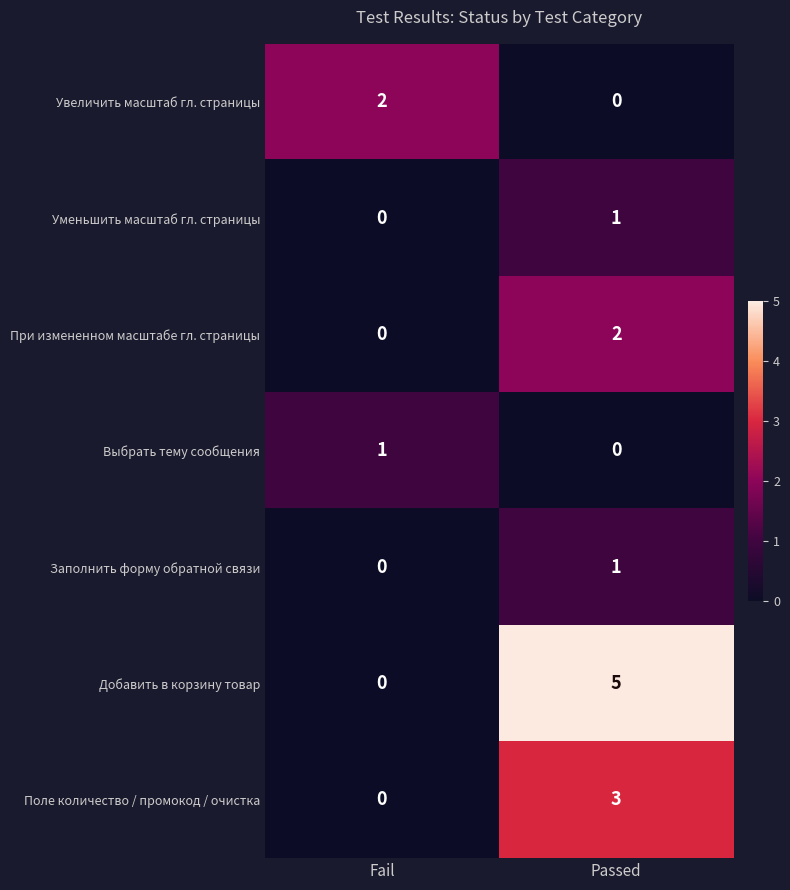

At which category does the chart reach its peak across all series?

Passed